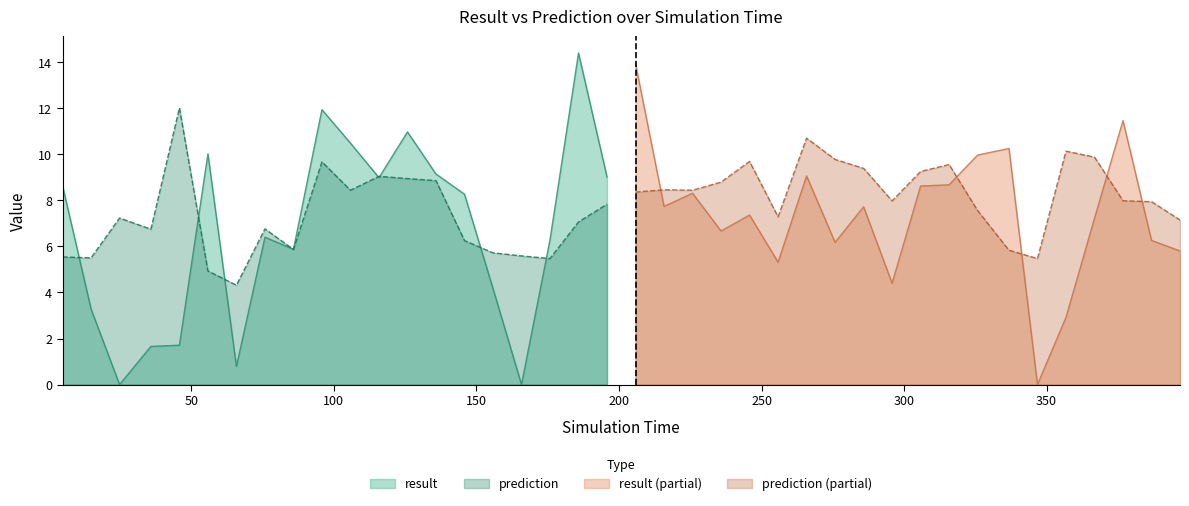

Is the value of prediction at 315.8 greater than the value of result at 215.8?

Yes